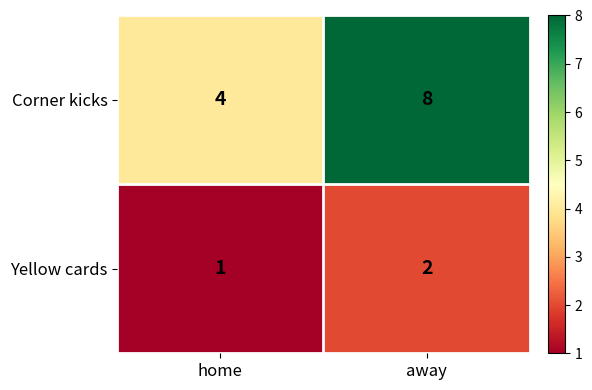

Where is Yellow cards nearest to the value 1?

home